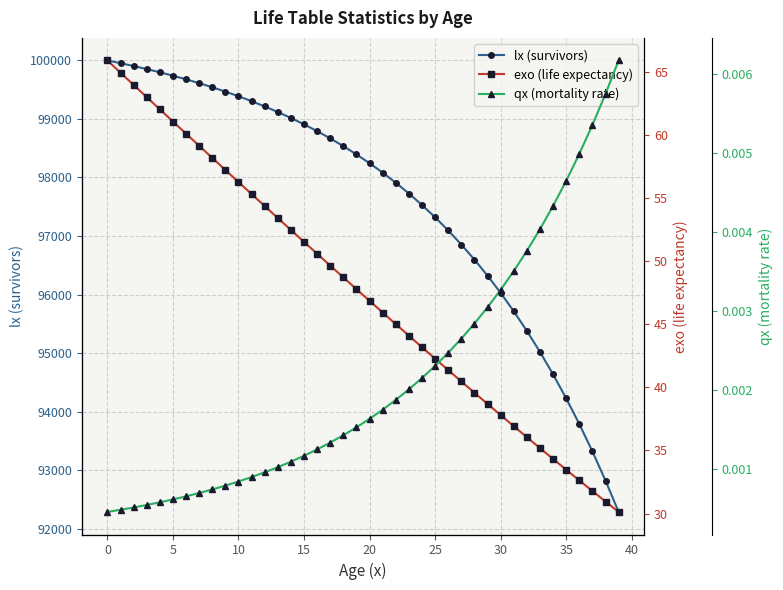

Count the number of categories in the chart.

40